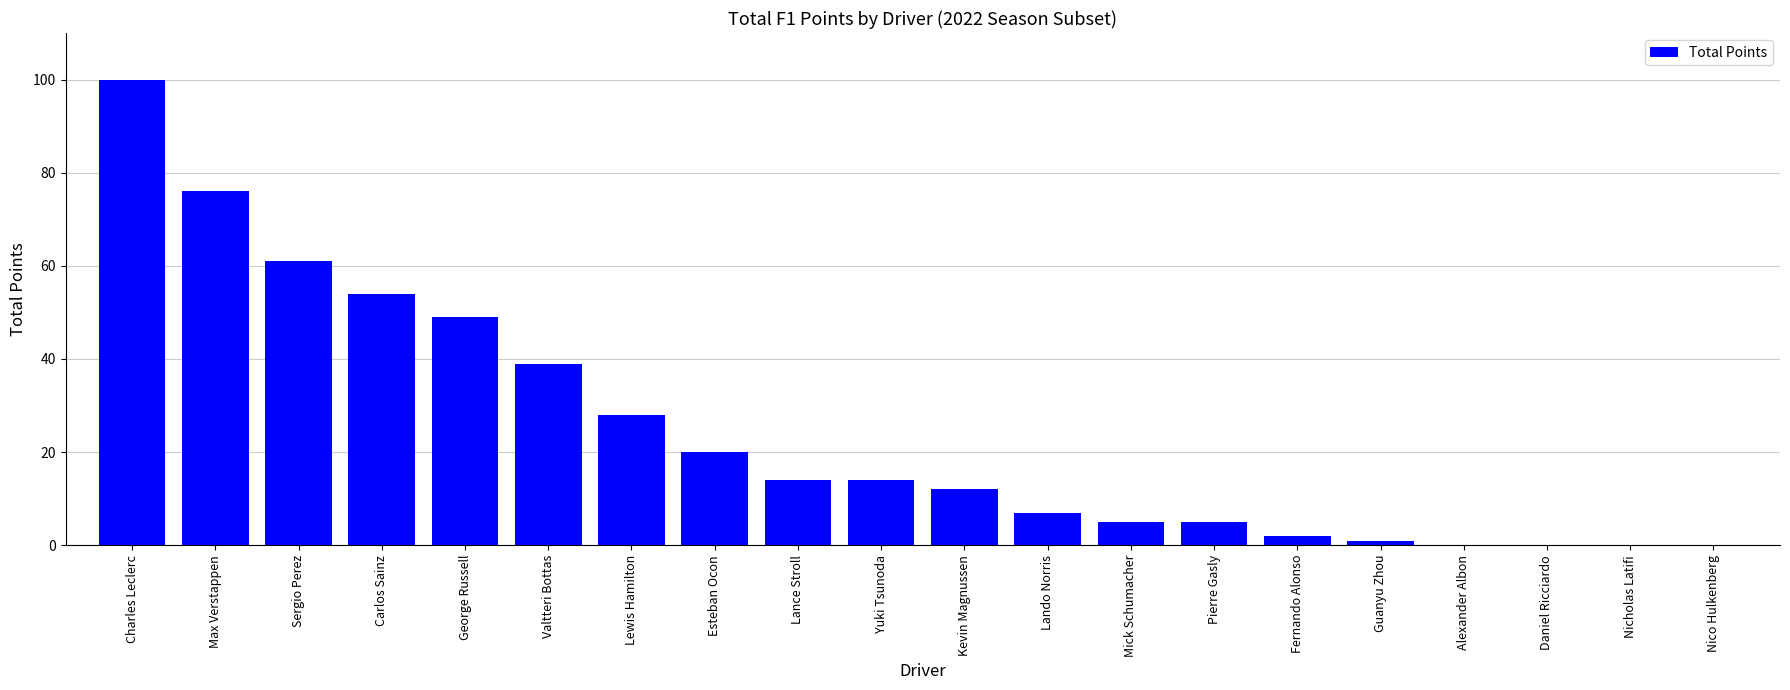

Reading left to right, extract all data points from this chart.

Charles Leclerc=100	Max Verstappen=76	Sergio Perez=61	Carlos Sainz=54	George Russell=49	Valtteri Bottas=39	Lewis Hamilton=28	Esteban Ocon=20	Lance Stroll=14	Yuki Tsunoda=14	Kevin Magnussen=12	Lando Norris=7	Mick Schumacher=5	Pierre Gasly=5	Fernando Alonso=2	Guanyu Zhou=1	Alexander Albon=0	Daniel Ricciardo=0	Nicholas Latifi=0	Nico Hulkenberg=0